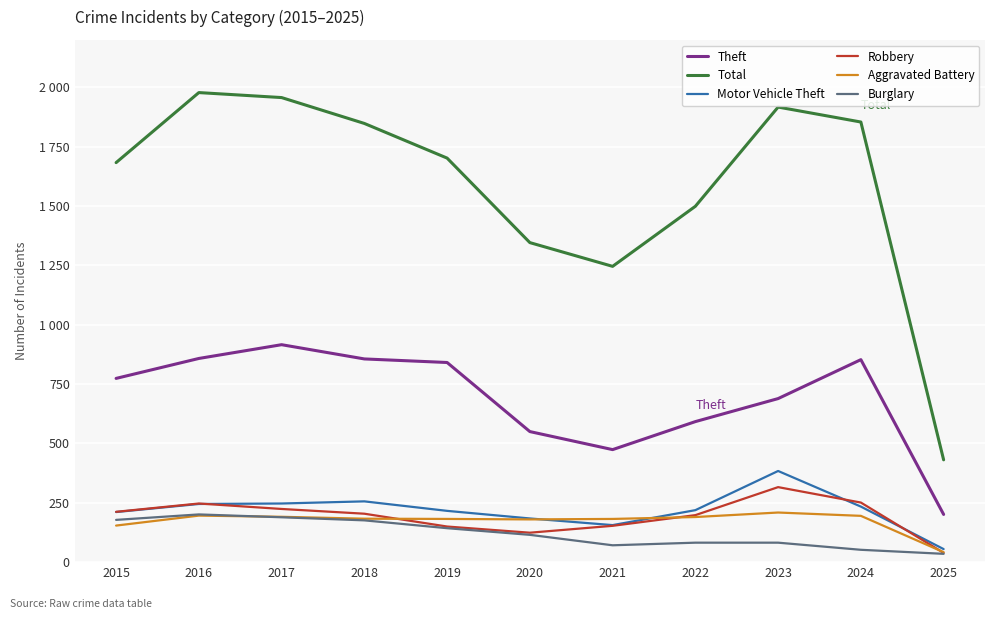

Does the chart have visible grid lines?

Yes